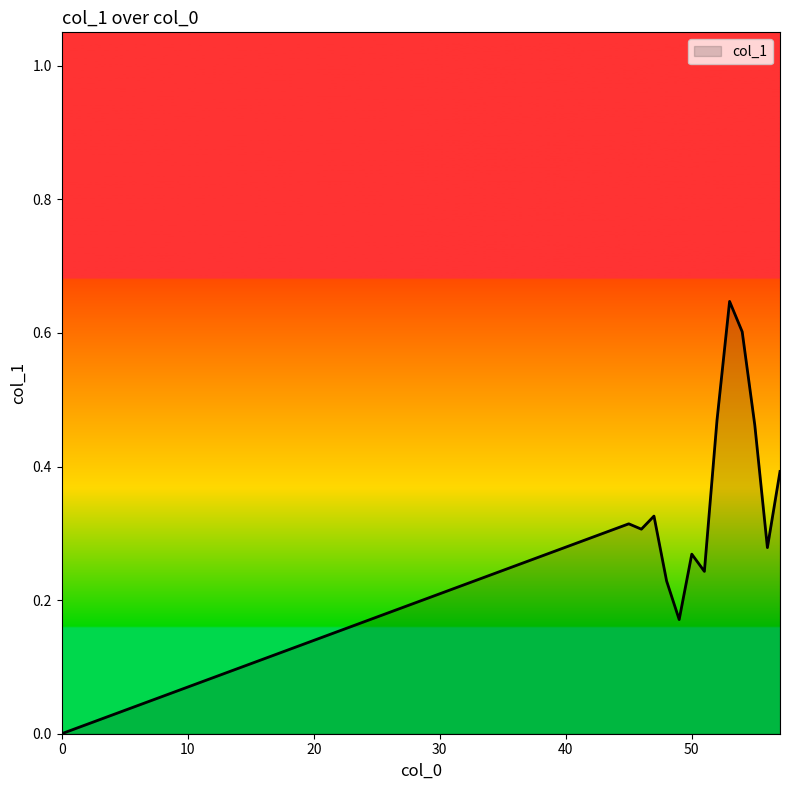

What is the value of the 4th point from the left?

0.3